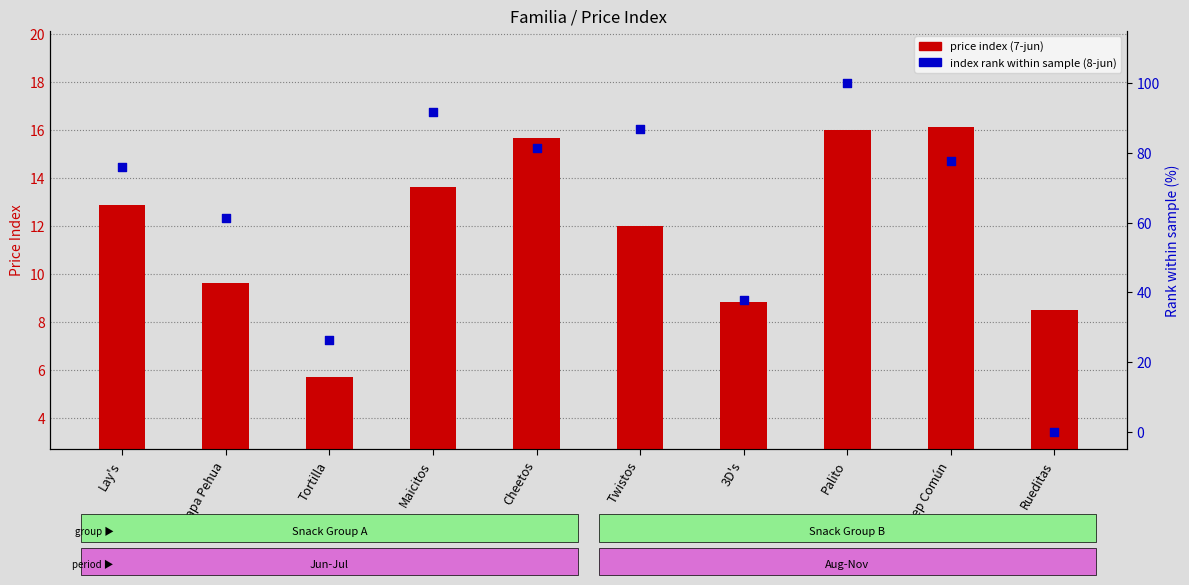

Which series reaches the maximum Y coordinate?

index rank within sample